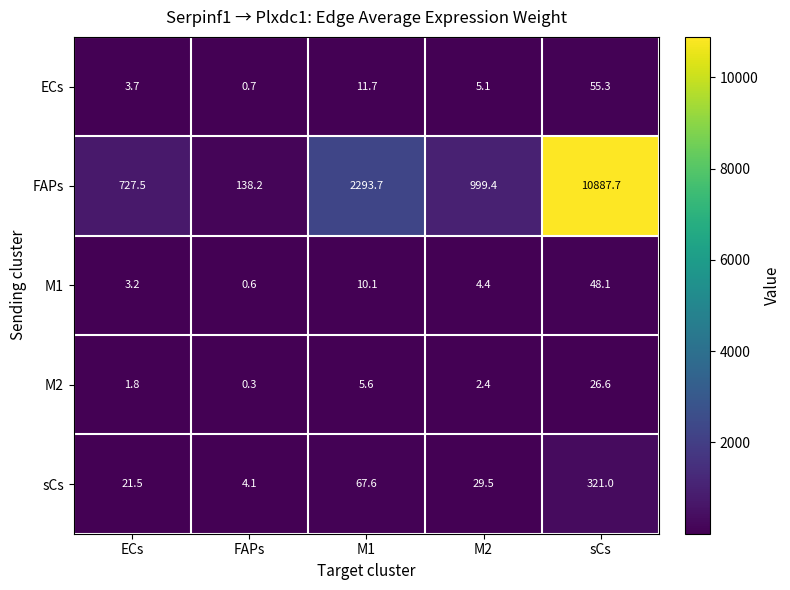

The value of sCs at ECs is 21.5. True or false?

True